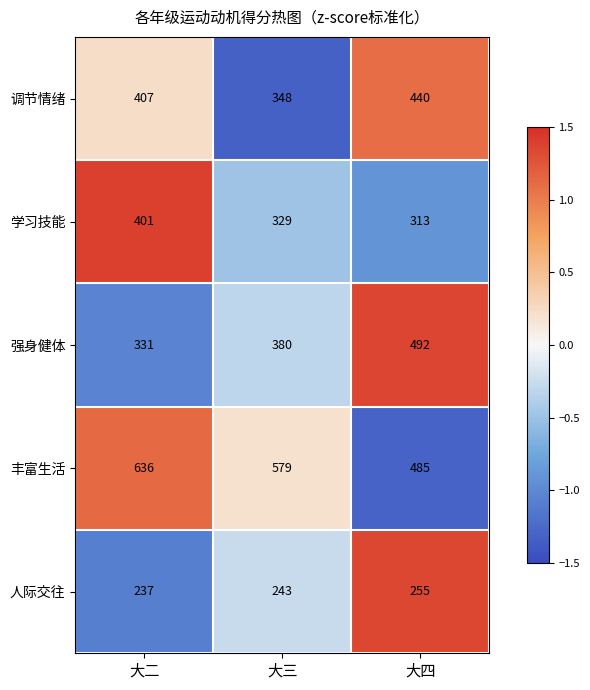

What is the difference between the maximum and minimum values in the 学习技能 series?

88